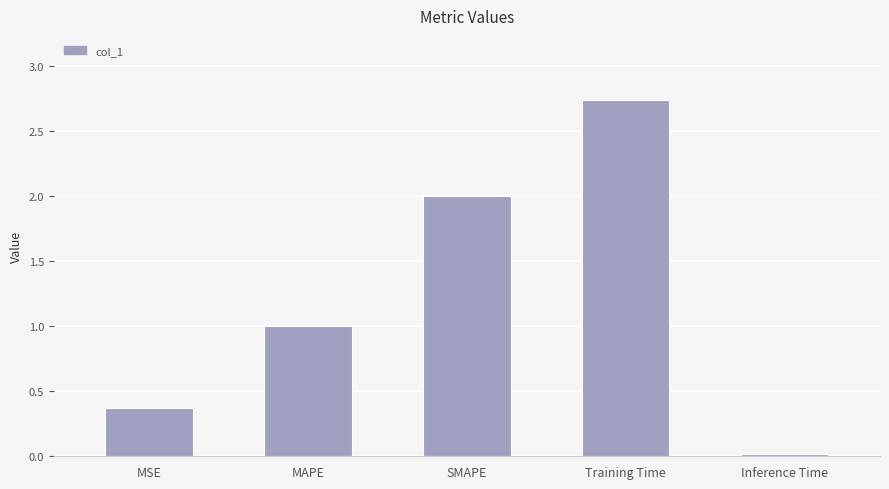

What position from the right is SMAPE?

3